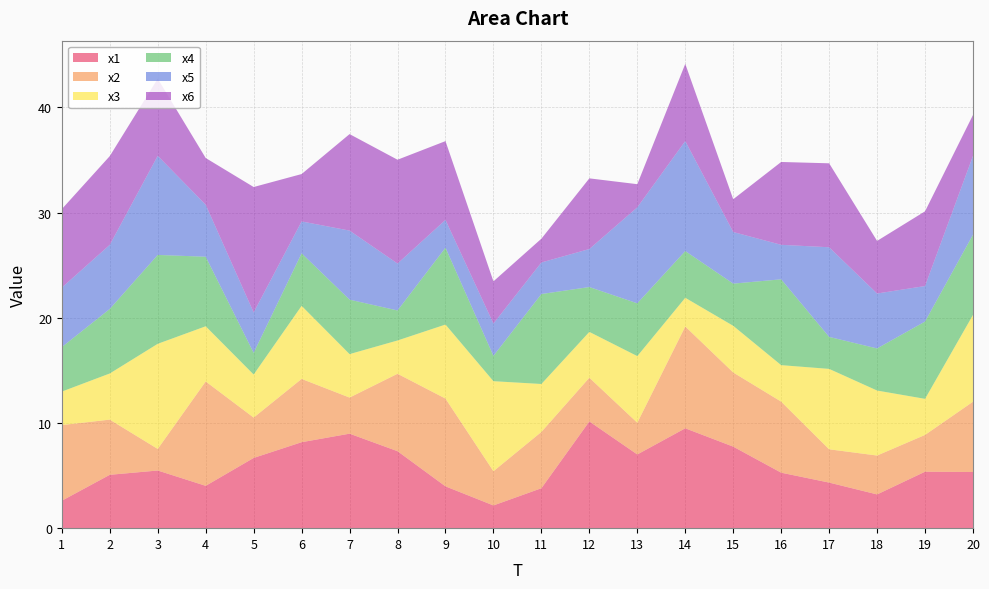

Reading left to right, list all the values displayed in this chart.

x1: 2.6	5.1	5.5	4.0	6.7	8.2	9.0	7.3	4.0	2.2	3.8	10.1	7.0	9.5	7.8	5.3	4.3	3.2	5.4	5.3
x2: 7.2	5.2	2.1	9.9	3.8	6.0	3.4	7.4	8.3	3.3	5.4	4.2	3.0	9.7	7.1	6.8	3.2	3.7	3.5	6.7
x3: 3.2	4.4	10.0	5.2	4.1	6.9	4.1	3.2	7.0	8.6	4.6	4.4	6.3	2.7	4.4	3.5	7.6	6.2	3.4	8.3
x4: 4.2	6.1	8.4	6.6	2.1	5.0	5.2	2.9	7.3	2.4	8.6	4.3	5.0	4.4	4.0	8.2	3.0	4.0	7.4	7.6
x5: 5.7	6.1	9.4	4.9	3.8	3.0	6.6	4.5	2.6	3.1	3.0	3.6	9.1	10.5	4.9	3.3	8.5	5.2	3.4	7.5
x6: 7.5	8.4	7.3	4.4	11.9	4.5	9.2	9.9	7.5	4.0	2.3	6.7	2.2	7.3	3.1	7.9	8.0	5.0	7.1	3.9